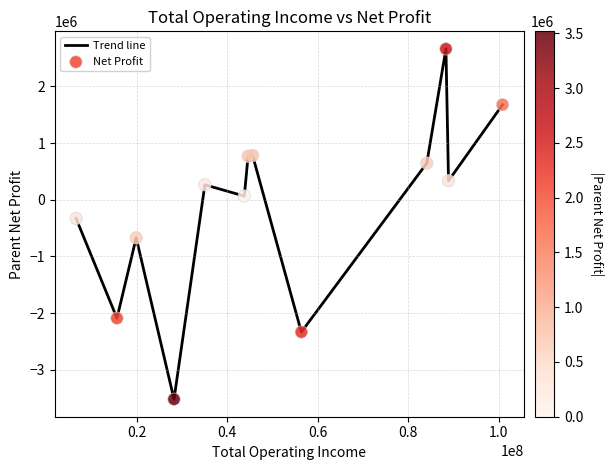

What is the difference between the maximum and minimum values?

6178228.5